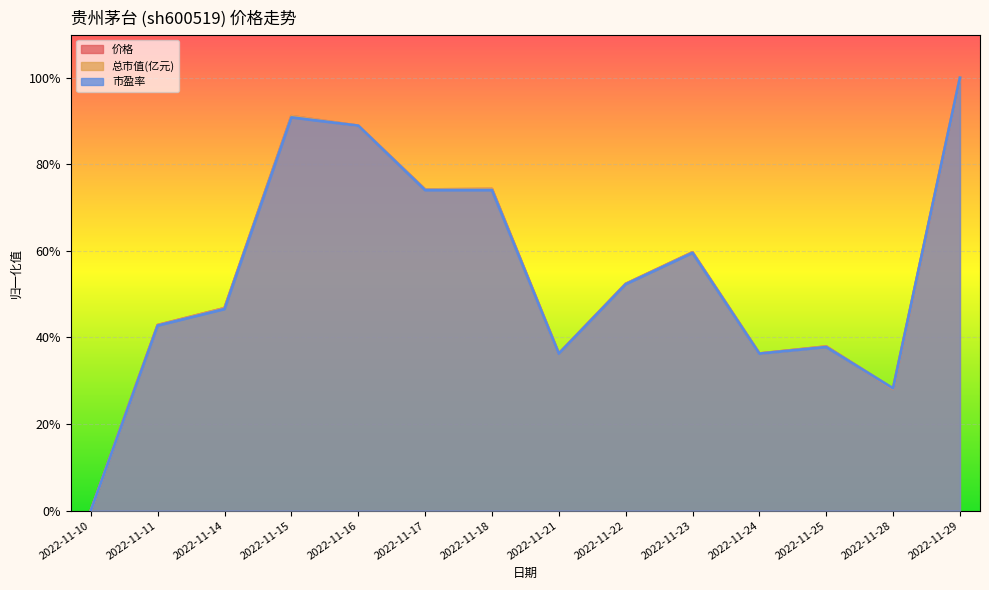

At which label does 总市值(亿元) reach its peak?

2022-11-29